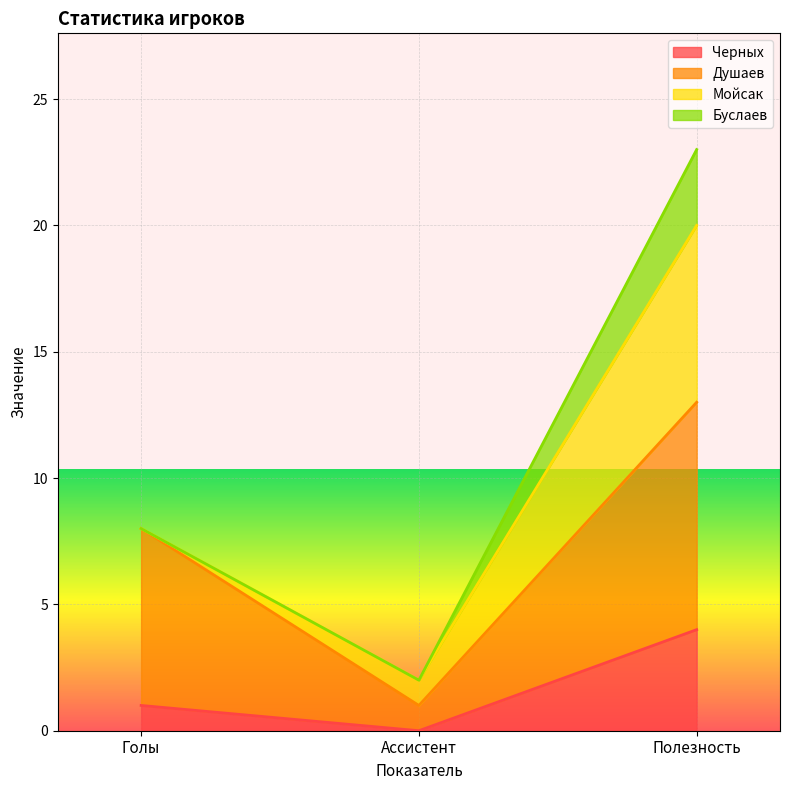

True or false: Черных has a value of 0 at Ассистент.

True